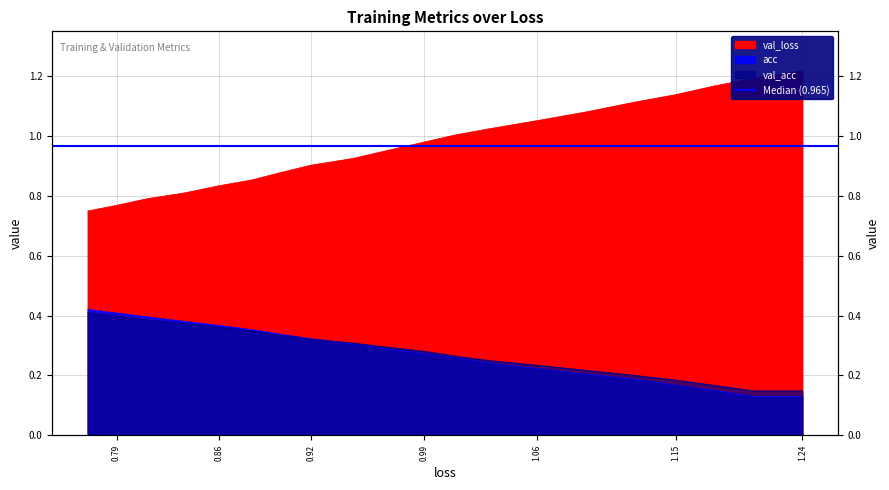

Rank the series at 0.92 from highest to lowest value.

val_loss, acc, val_acc